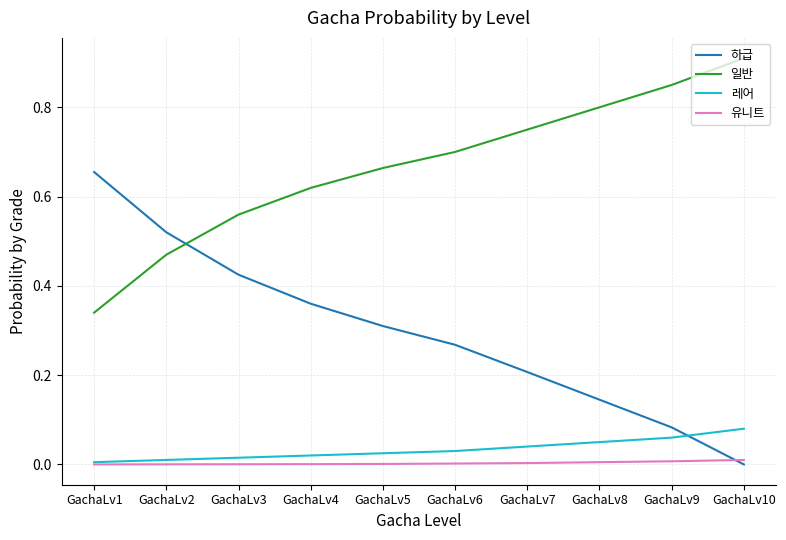

Between which two adjacent categories do 일반 and 하급 first intersect?

GachaLv2 and GachaLv3